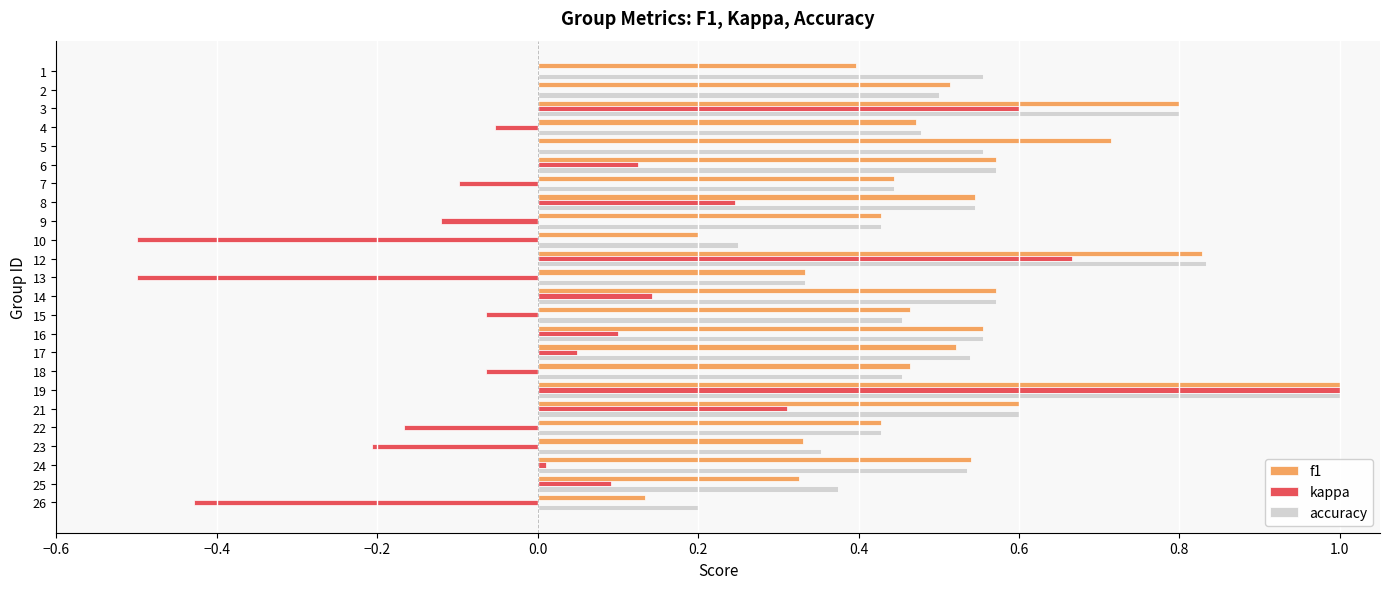

How many accuracy values are between 0 and 1?

24